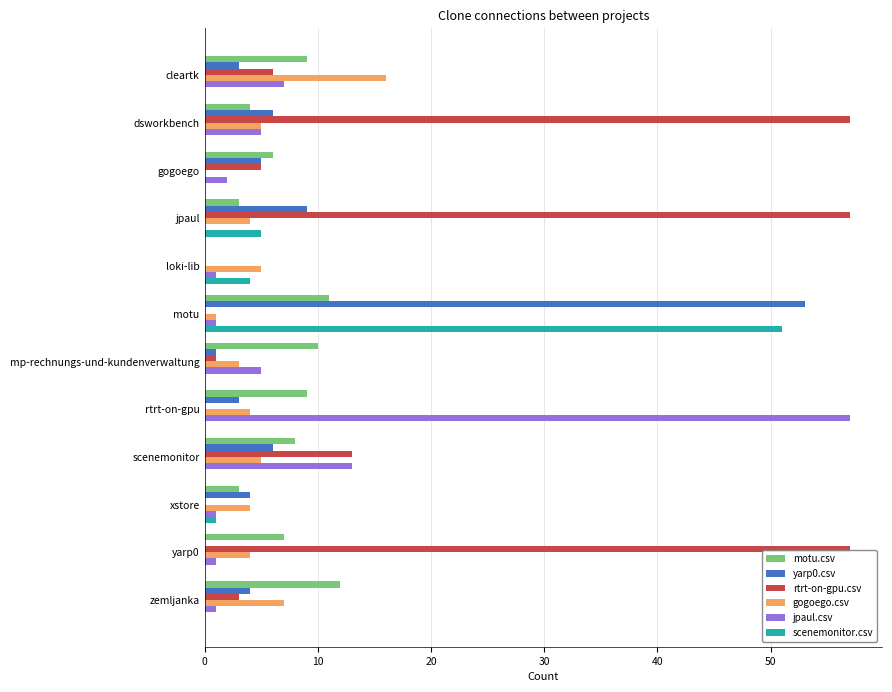

What is the average value of the jpaul.csv series?

8